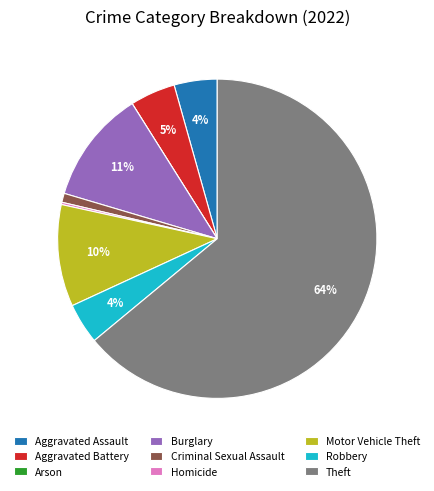

Which category has the biggest portion of the pie?

Theft